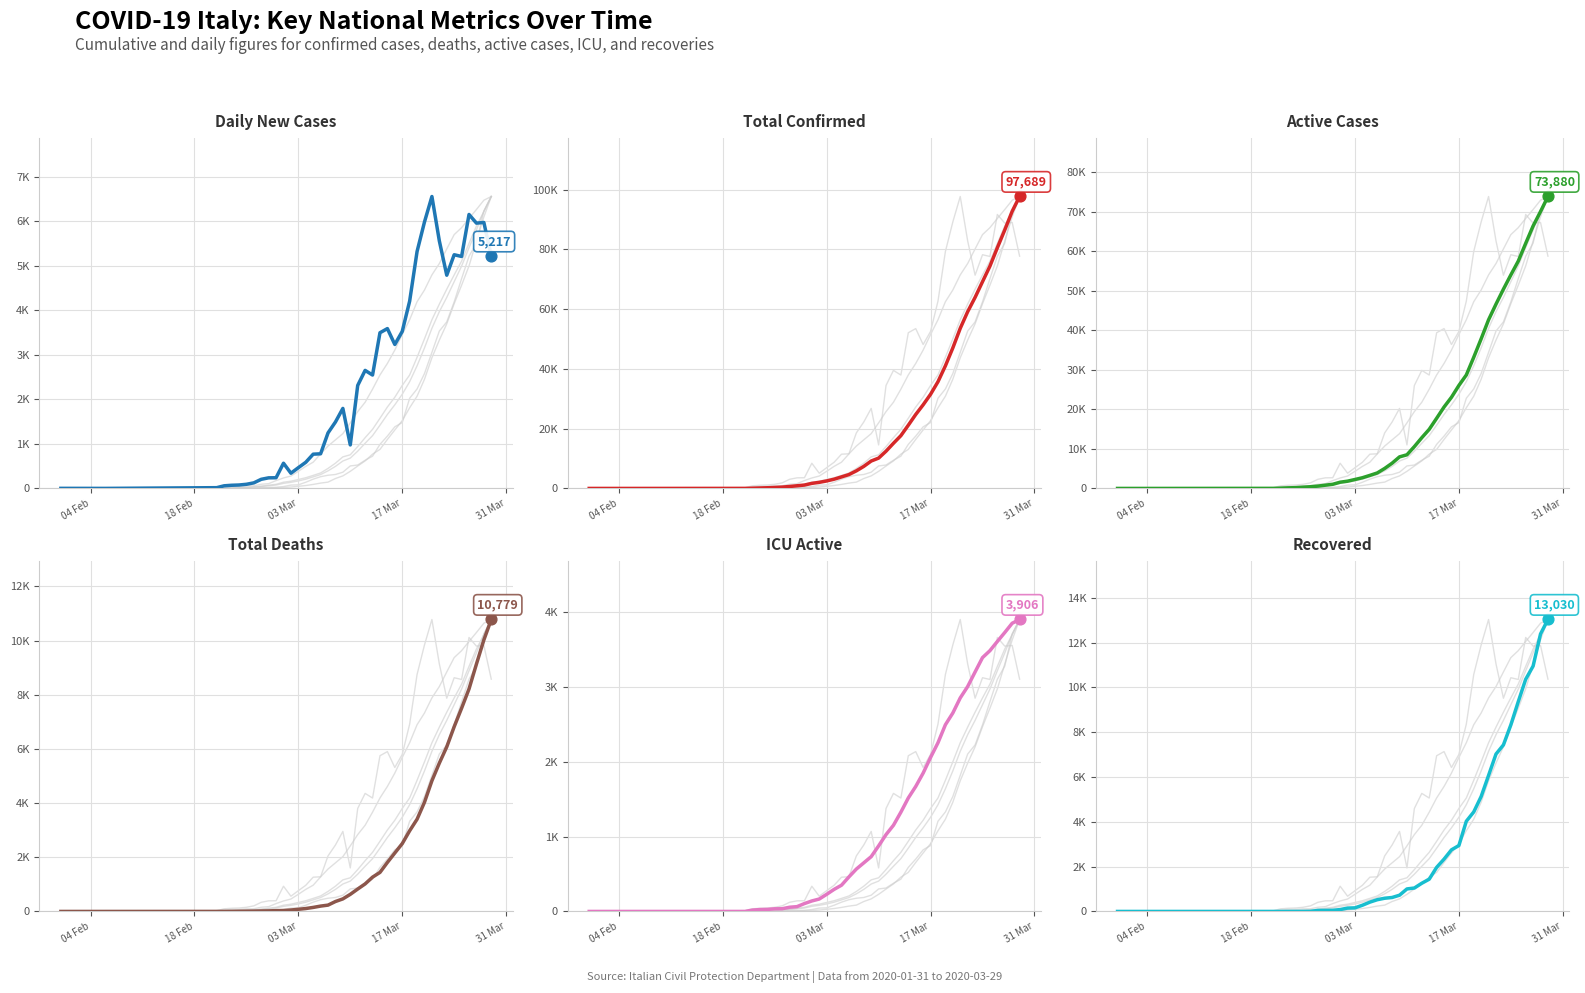

Which series reaches the minimum Y coordinate?

Total Deaths